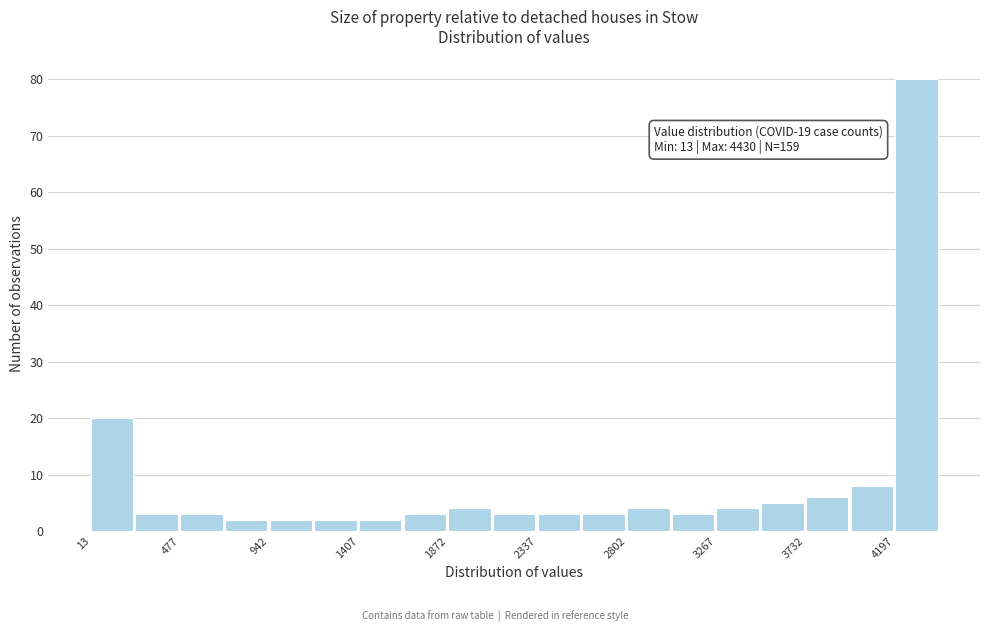

Over which range of the x-axis is the bar tallest?

4200 to 4450